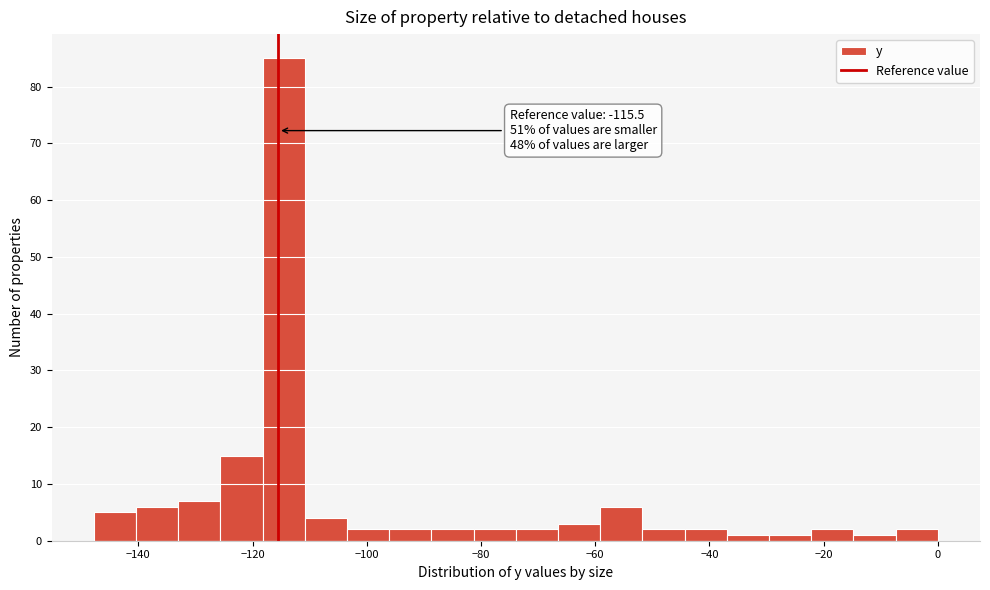

Around what value on the x-axis is the tallest bar? Give the approximate position of its centre, as read against the axis.

-114